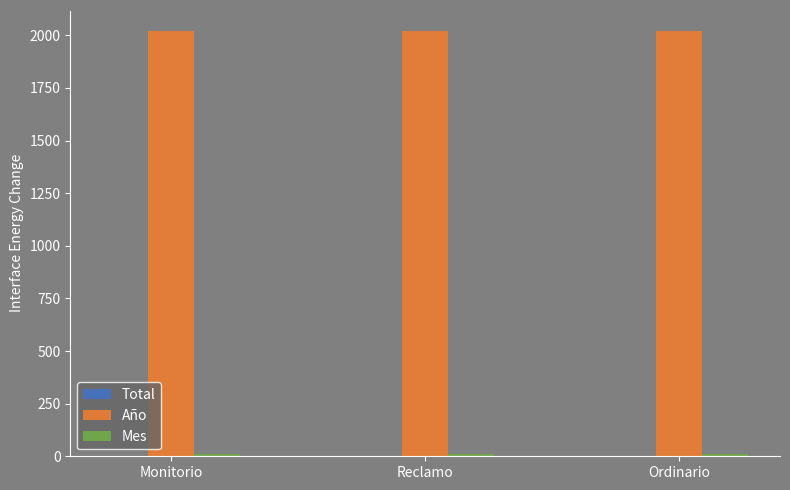

Is it true that Año equals 503 at Ordinario?

False